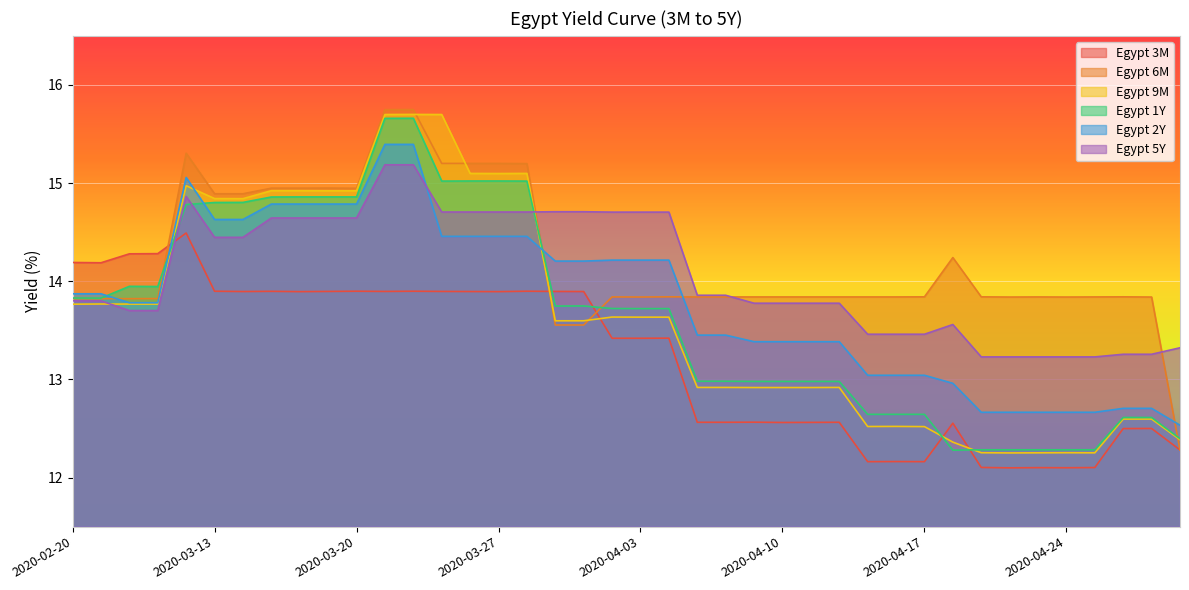

Read the Egypt 1Y value at 2020-04-03.

13.7